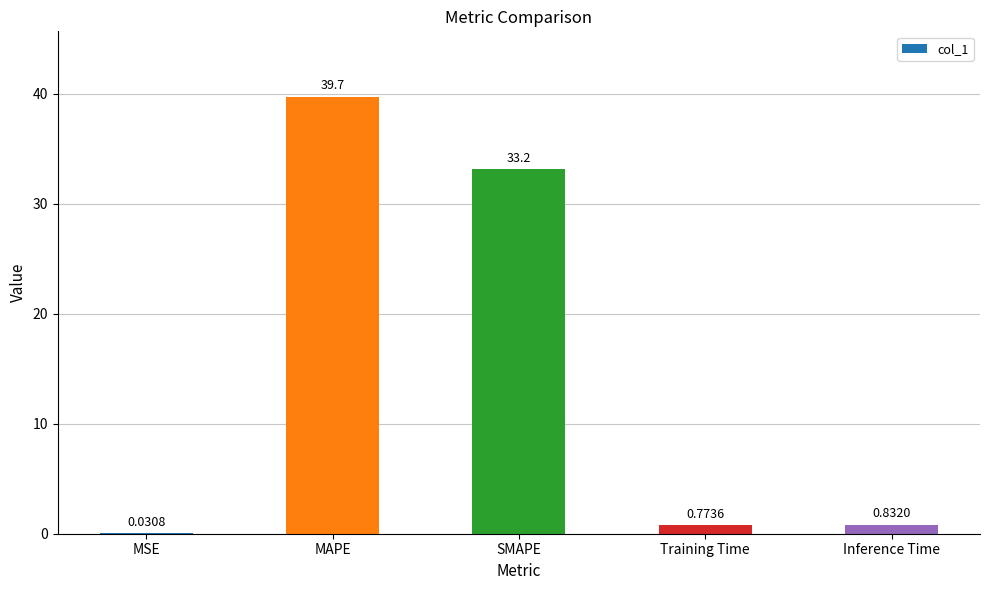

What is the change in value from MAPE to Training Time?

-39.0